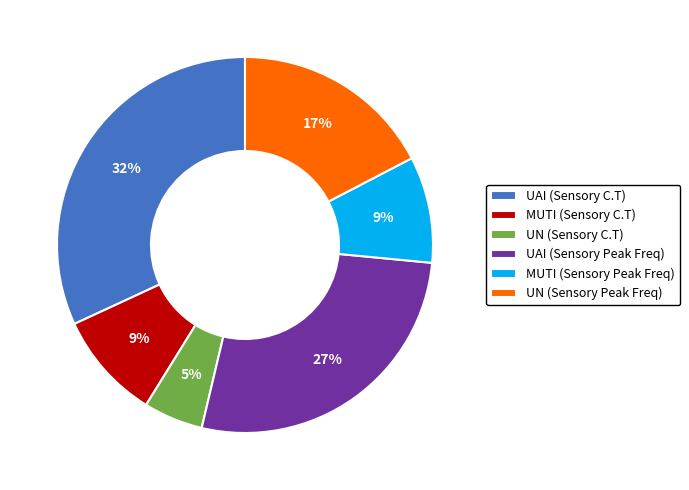

Is the sum of UAI (Sensory Peak Freq) and UAI (Sensory C.T) greater than half?

Yes